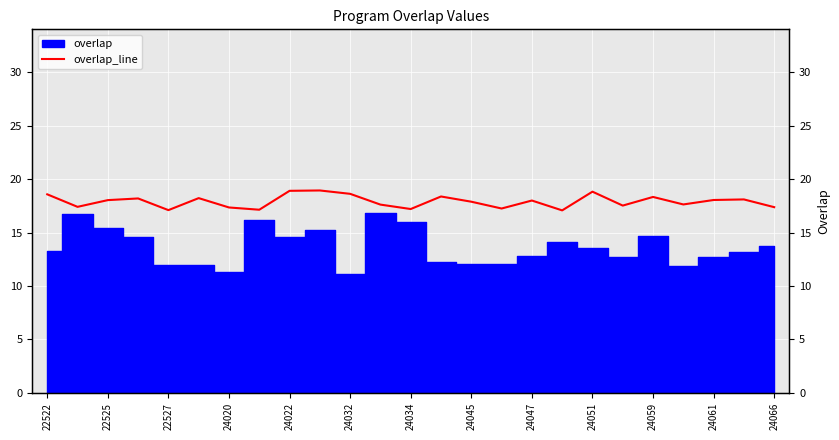

What is the approximate value at 24051?

18.9